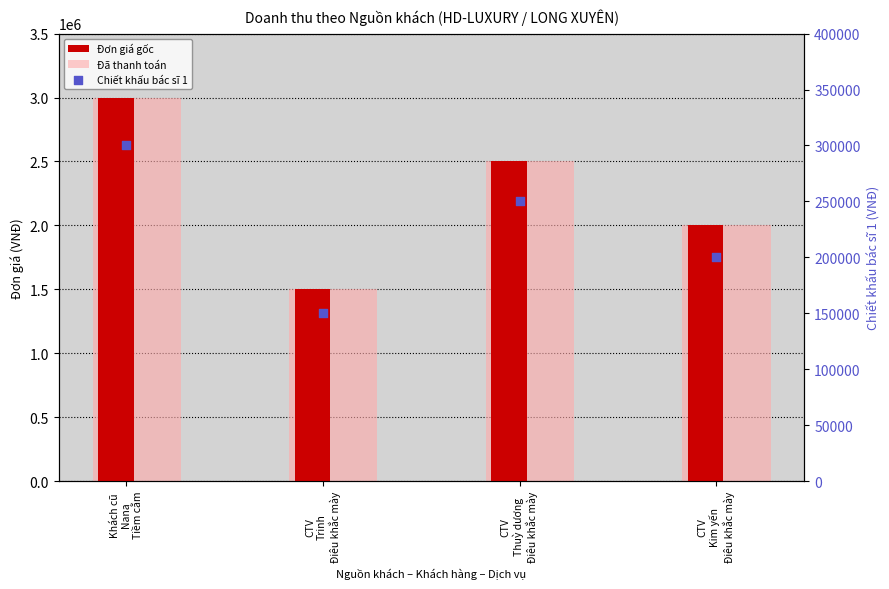

Which series has the largest Y range (max minus min)?

Đơn giá gốc